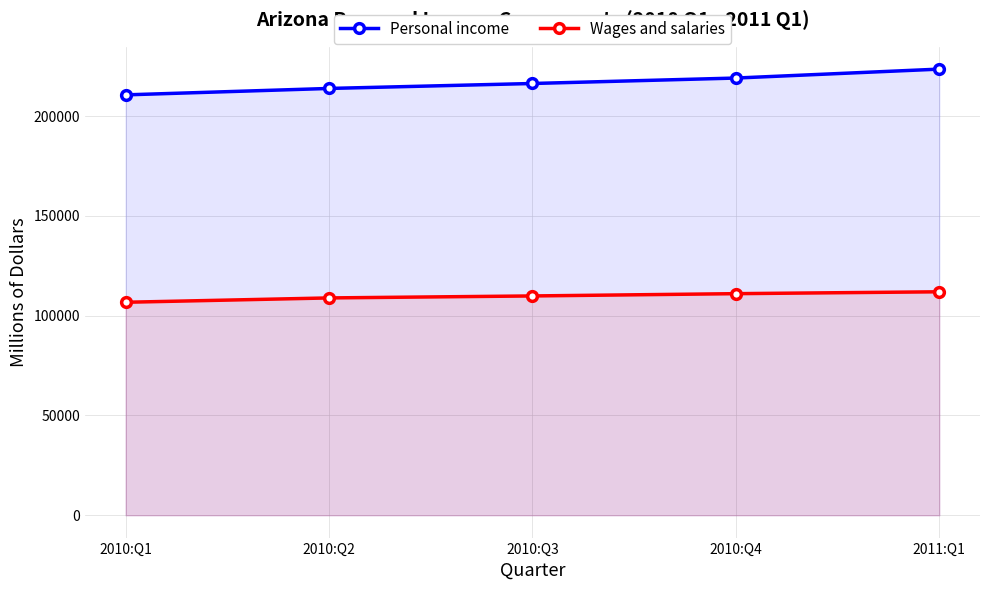

True or false: Wages and salaries and Personal income intersect in this chart.

False